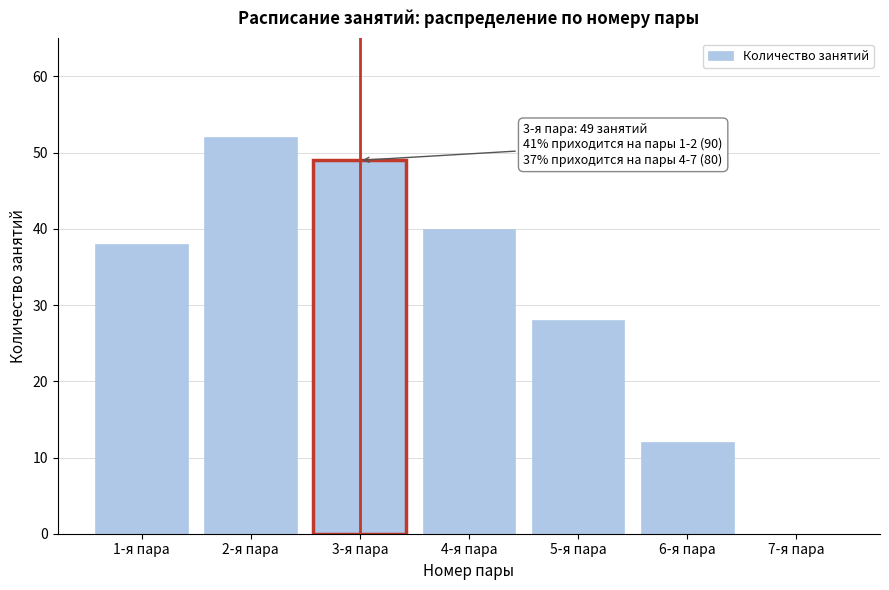

Reading left to right, list all the values displayed in this chart.

1-я пара=38	2-я пара=52	3-я пара=49	4-я пара=40	5-я пара=28	6-я пара=12	7-я пара=0